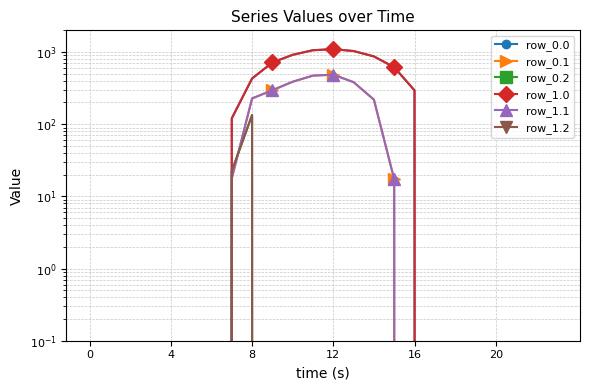

How many series are shown in this chart?

6